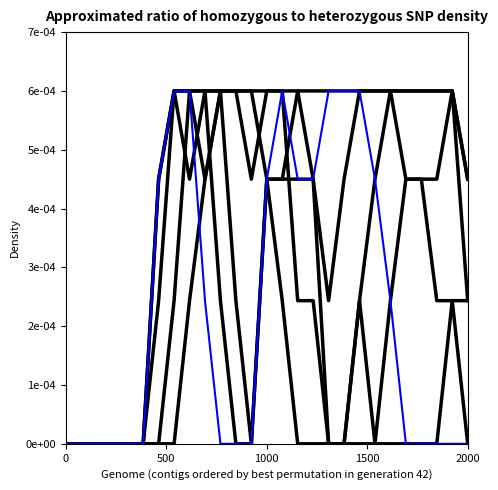

The col_12 series shows -0.0 at 1000. True or false?

False